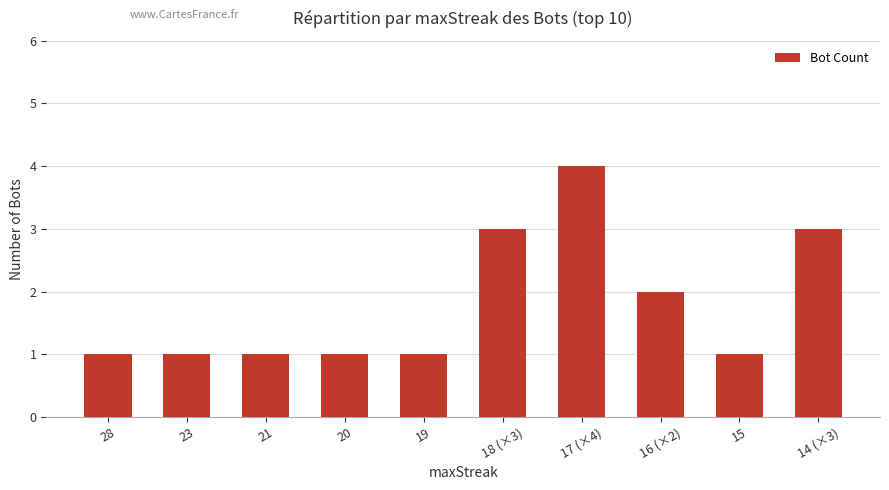

Which label corresponds to the largest value in the chart?

17 (×4)